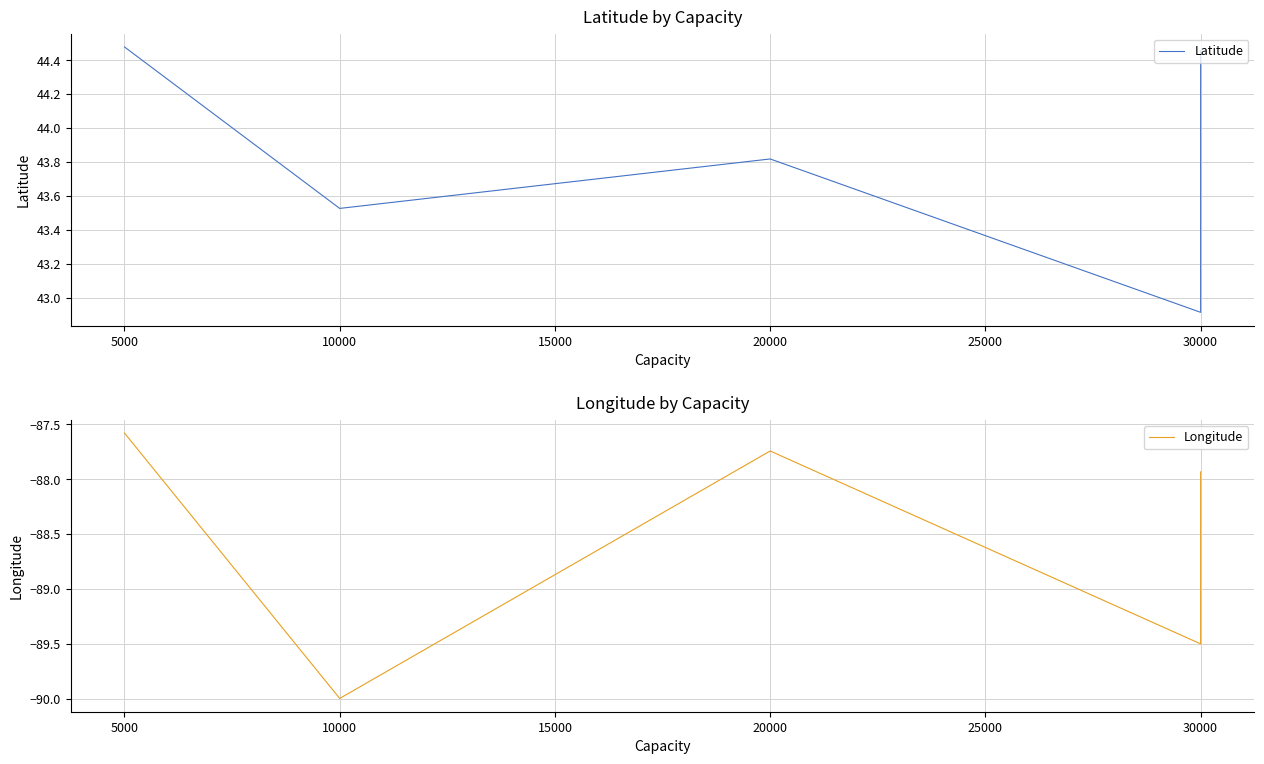

How many series are shown in this chart?

2